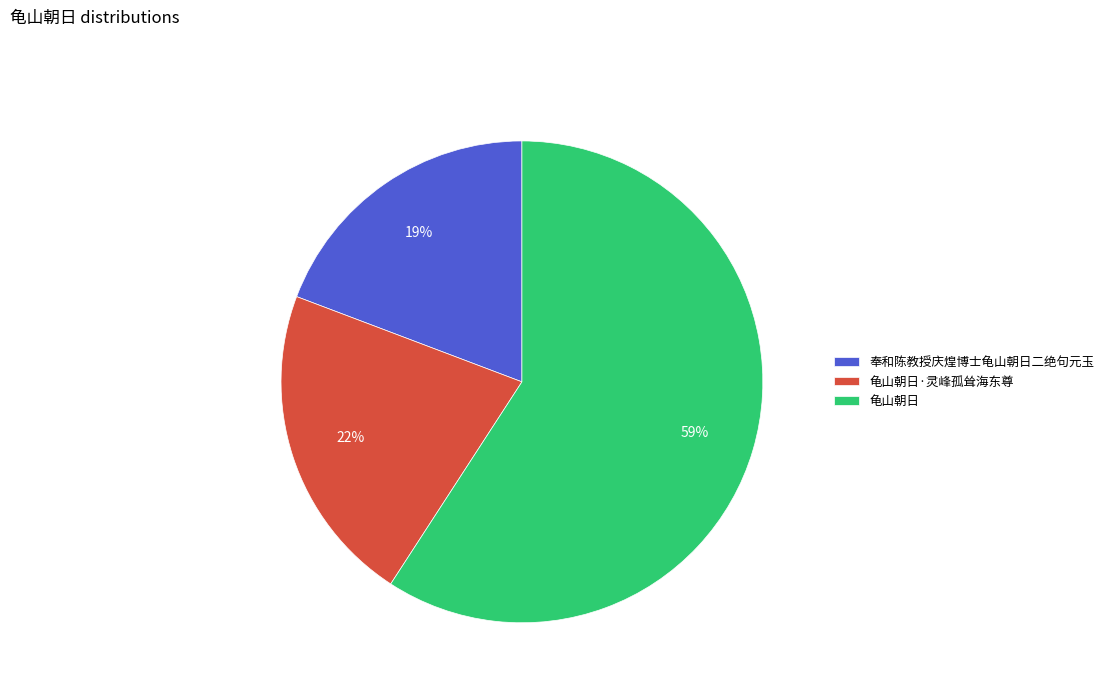

Count the number of slices in the pie.

3